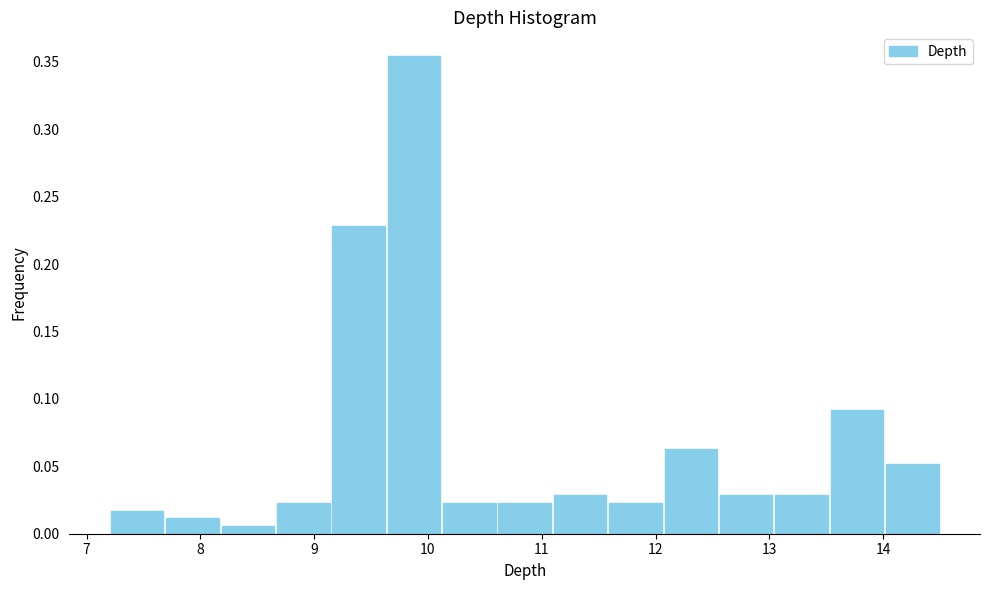

What is the height of the bar covering 9.6 to 10.1 on the x-axis? Neither the bar edges nor the heights are printed on the chart, so give them approximately, as read against the axes.

0.355